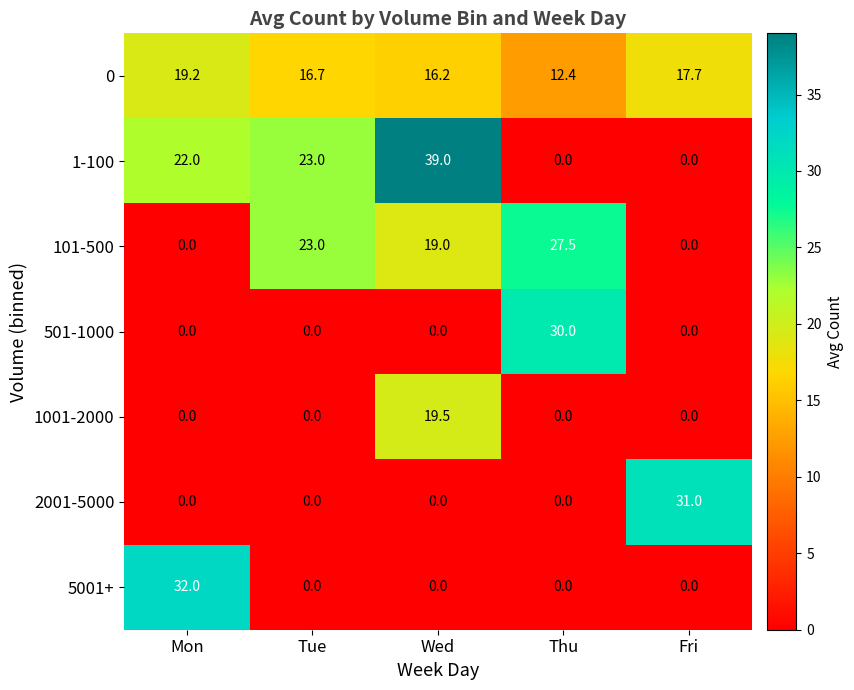

List the series in order of their peak value, lowest first.

0, 1001-2000, 101-500, 501-1000, 2001-5000, 5001+, 1-100